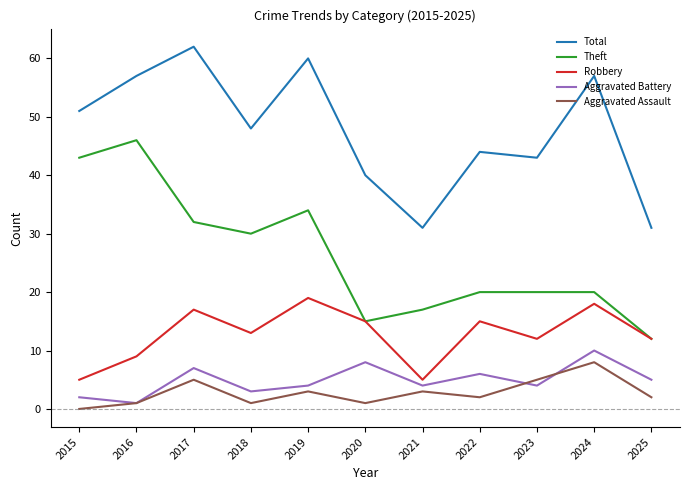

In Aggravated Battery, how many points are lower than both neighbors (excluding endpoints)?

4